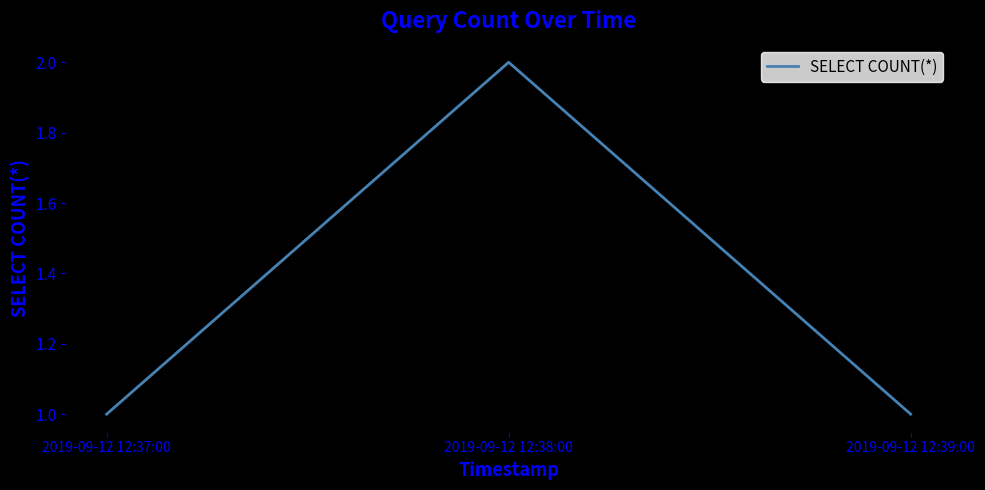

How many lines are shown in the chart?

1